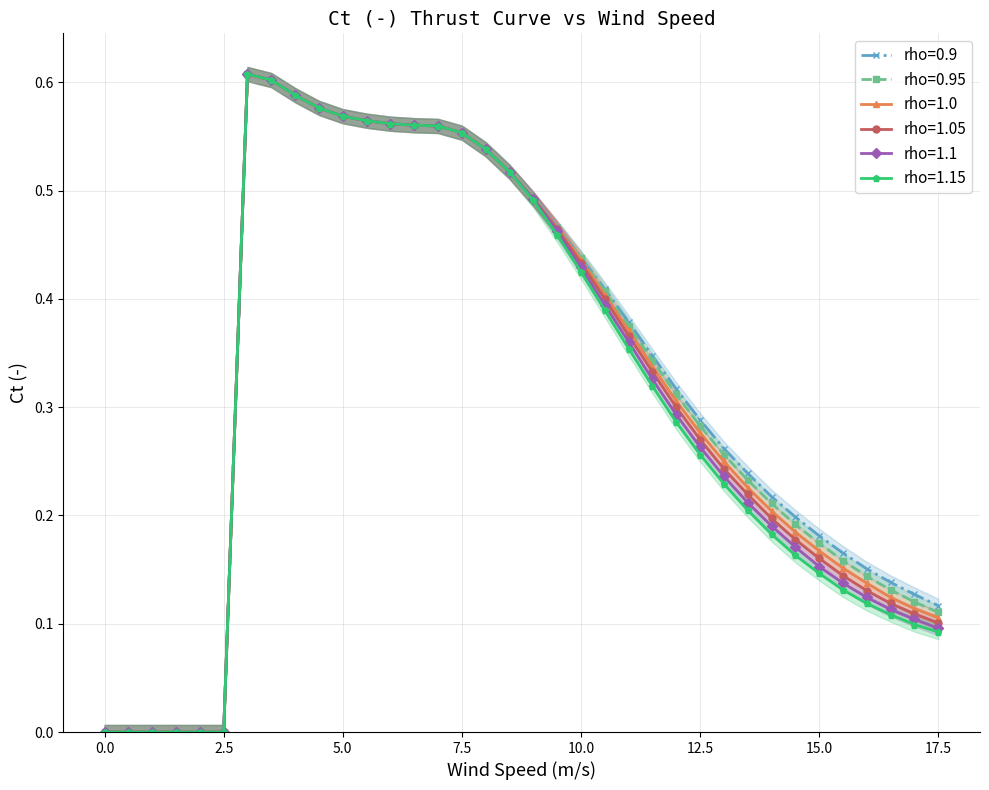

Is this an area chart (filled region under the line)?

No